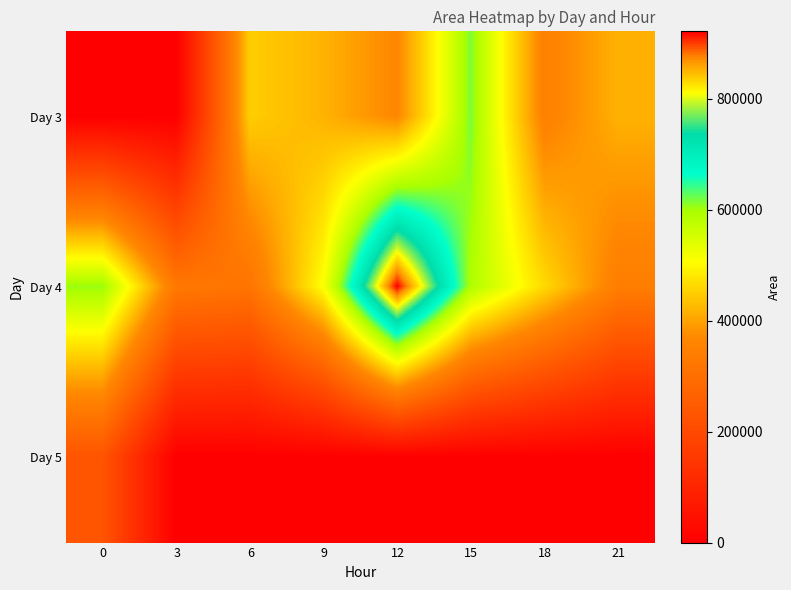

Which series changed the most between 3 and 15?

Day 3